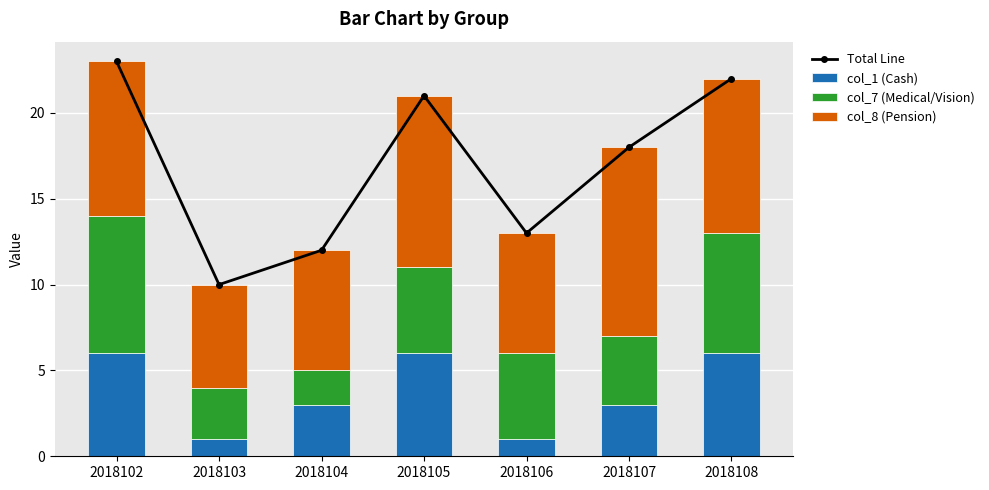

What are all the series names shown in the legend?

Total Line, col_1 (Cash), col_7 (Medical/Vision), col_8 (Pension)